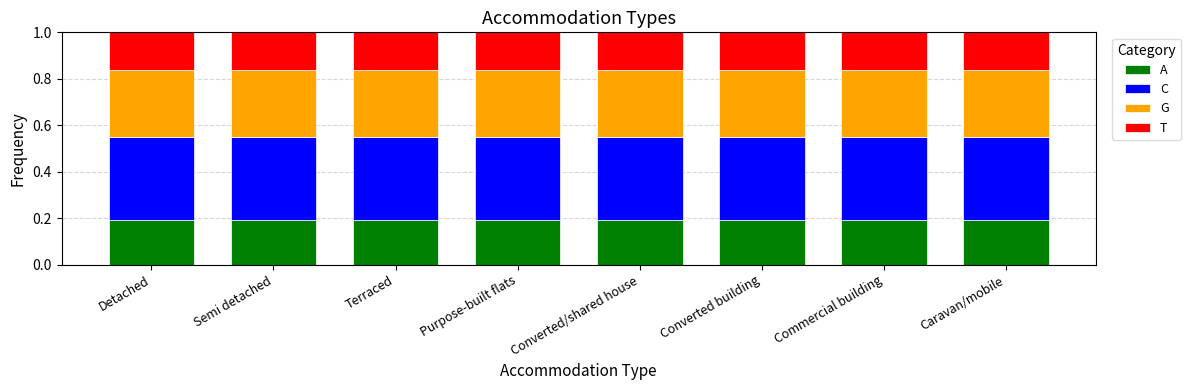

What is the total value across all series at Terraced?

1.0